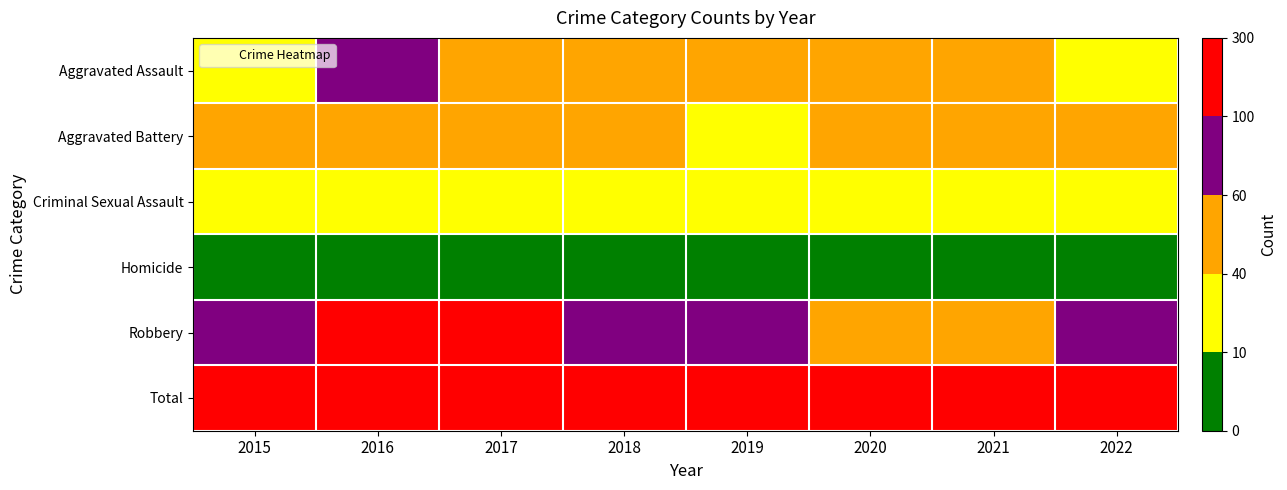

At which category is the sum across all series the highest?

2017